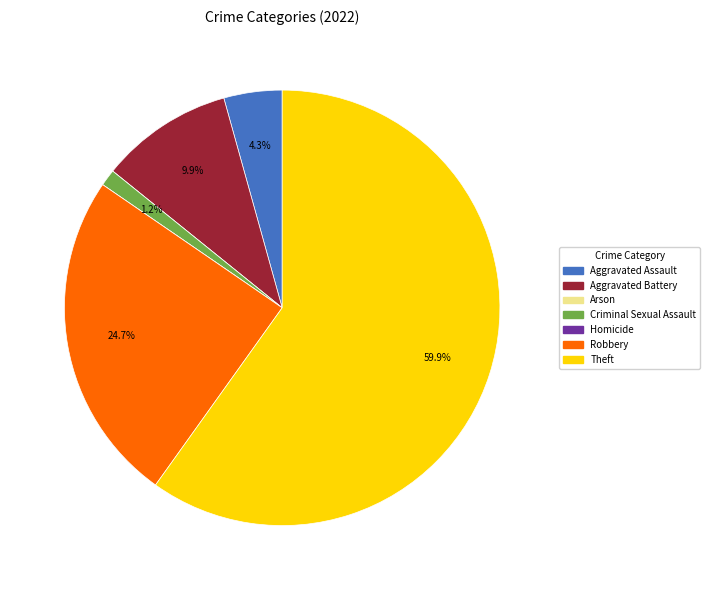

To the nearest percent, what is the difference between the largest and smallest slice percentages?

60%